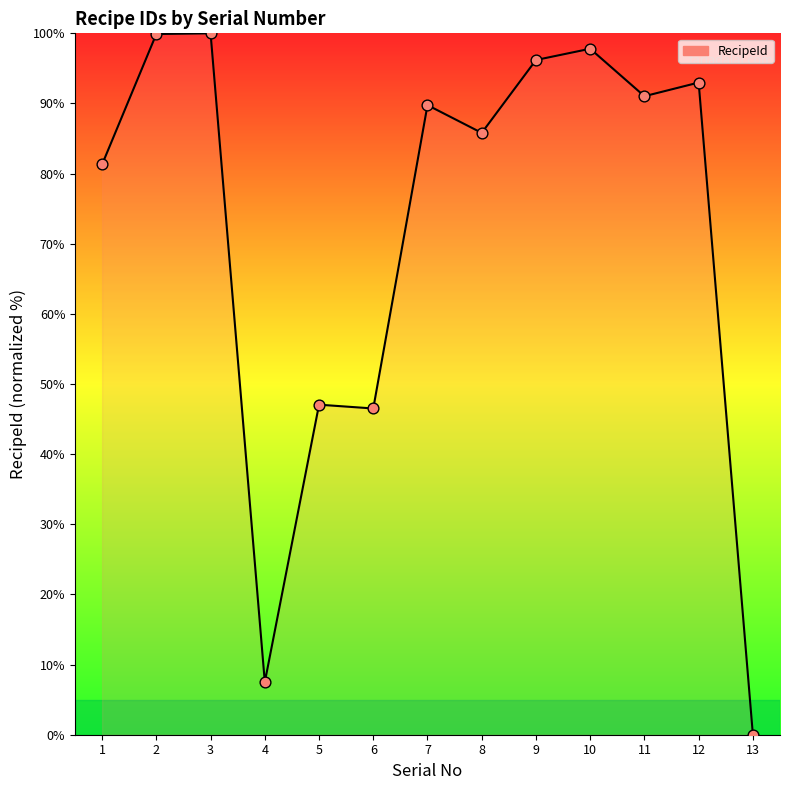

Which has a higher value, 1 or 6?

1